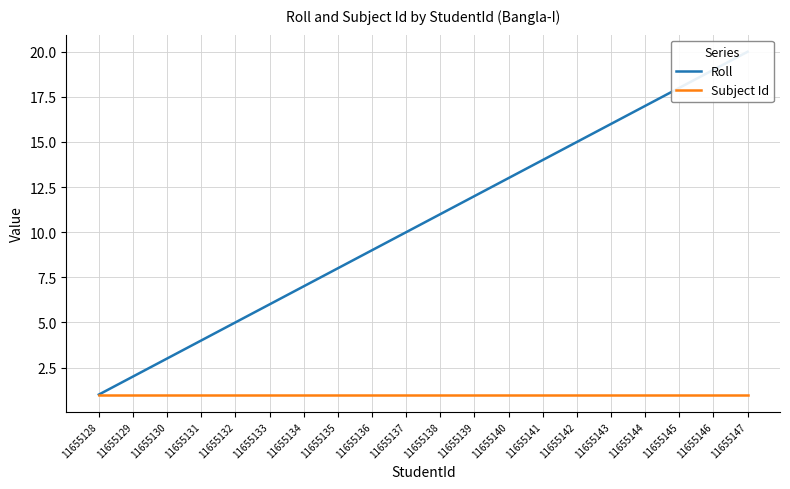

True or false: Subject Id and Roll intersect in this chart.

False